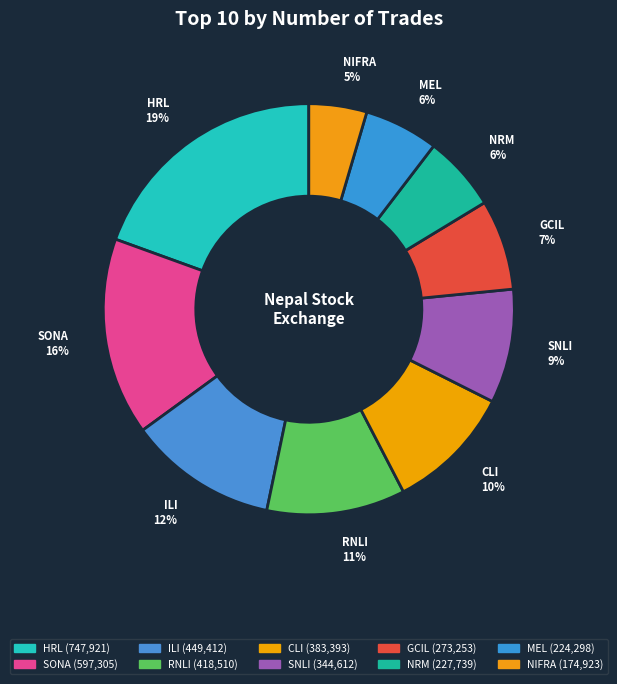

To the nearest percent, what is the average slice percentage?

10%